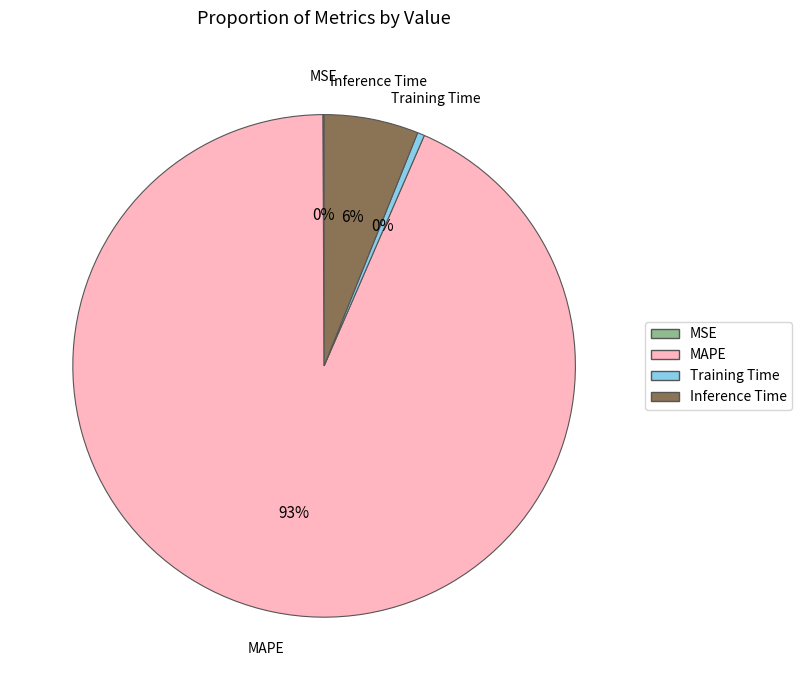

To the nearest percent, what portion does Inference Time represent?

6%